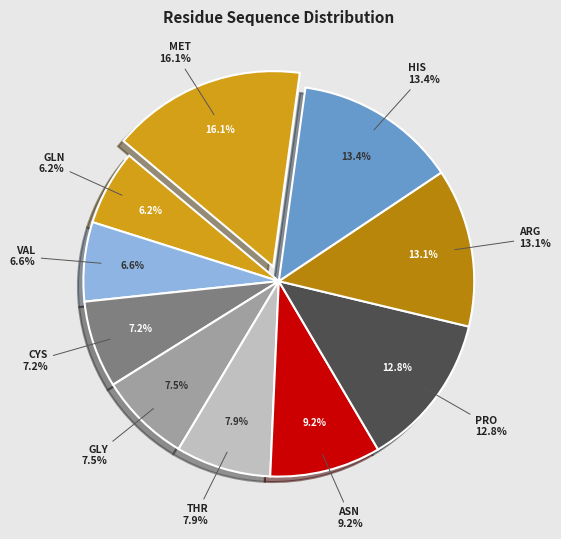

Rank the categories by value from lowest to highest.

GLN, VAL, CYS, GLY, THR, ASN, PRO, ARG, HIS, MET